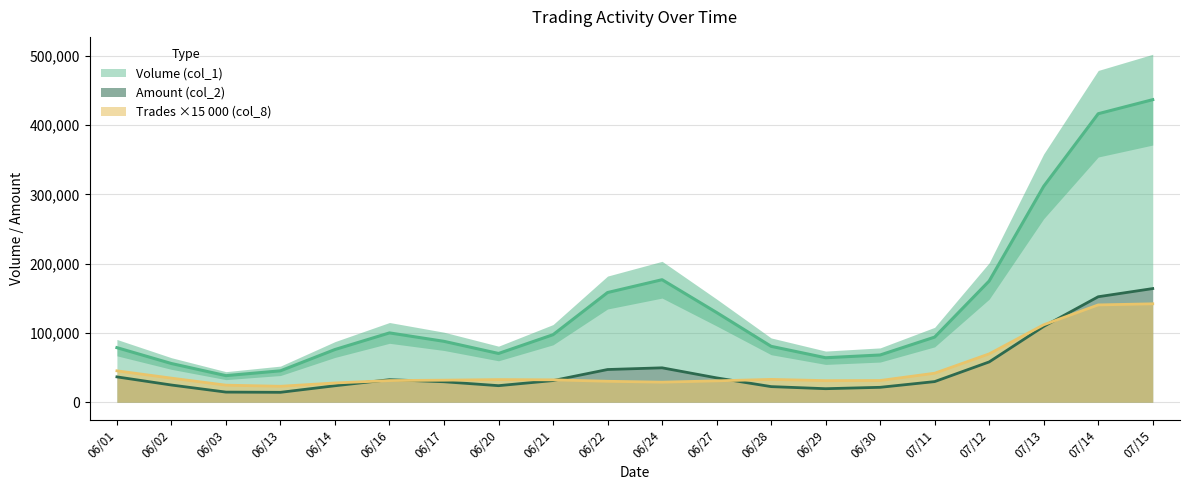

Which series has the widest spread of values?

Volume (col_1)